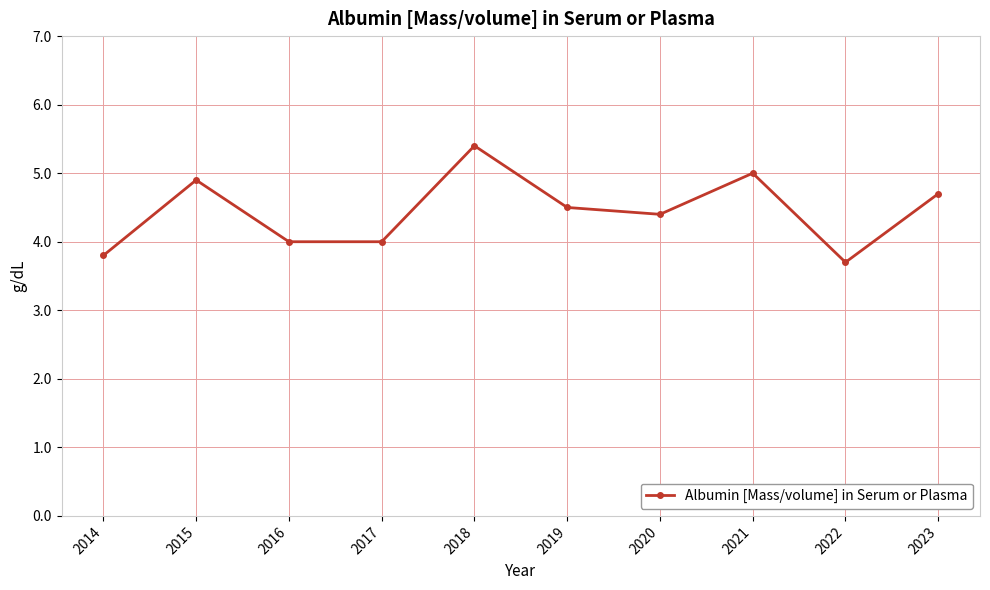

What is the change in value from 2018 to 2021?

-0.4